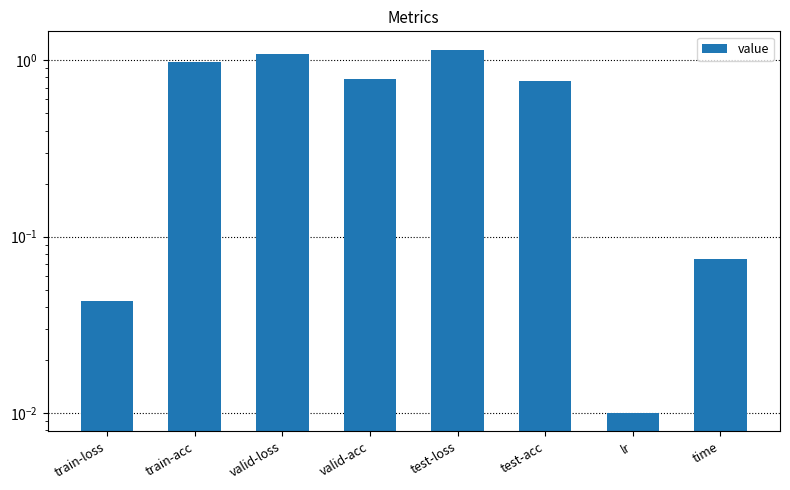

Reading left to right, what are all the values shown in this chart?

0.0	1.0	1.1	0.8	1.2	0.8	0.0	0.1